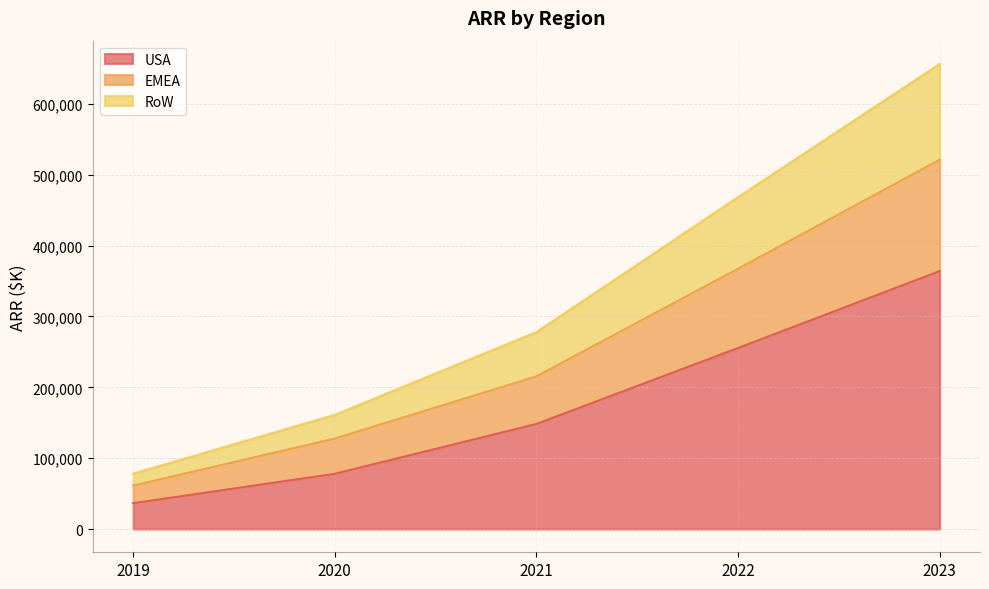

List the labels in order of USA value, largest first.

2023, 2022, 2021, 2020, 2019